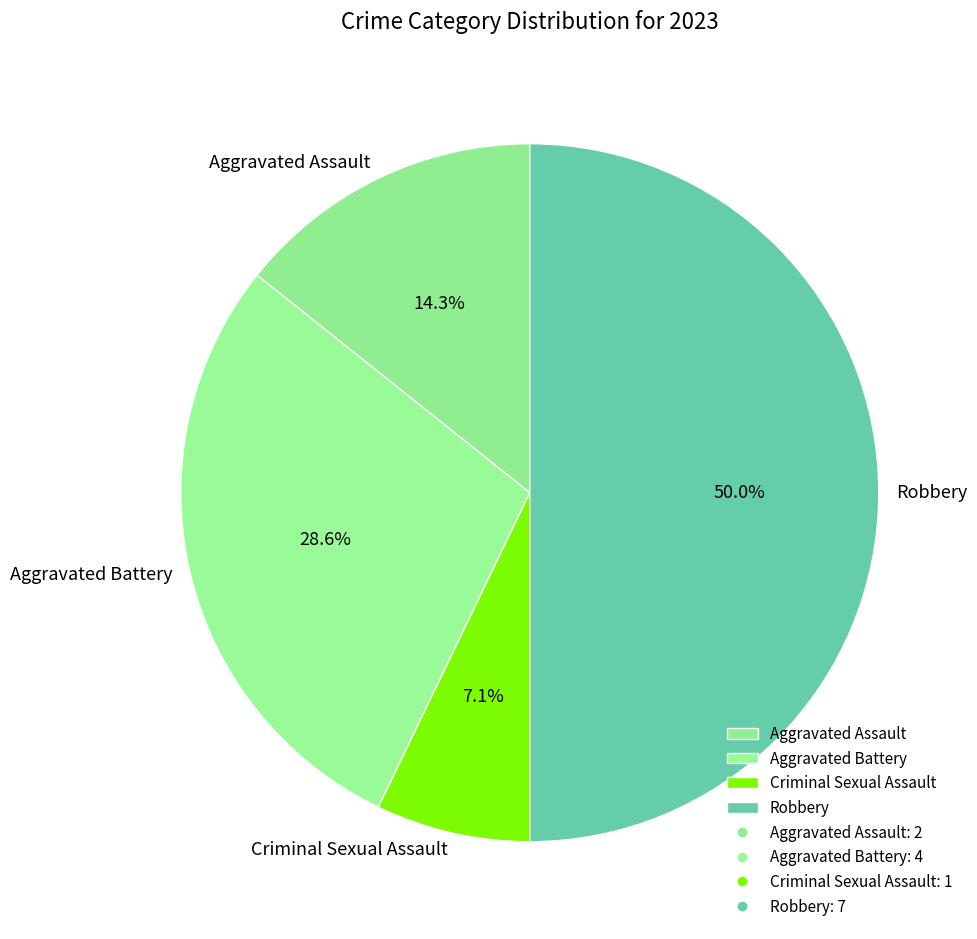

What percentage is the Criminal Sexual Assault slice, to the nearest percent?

7%